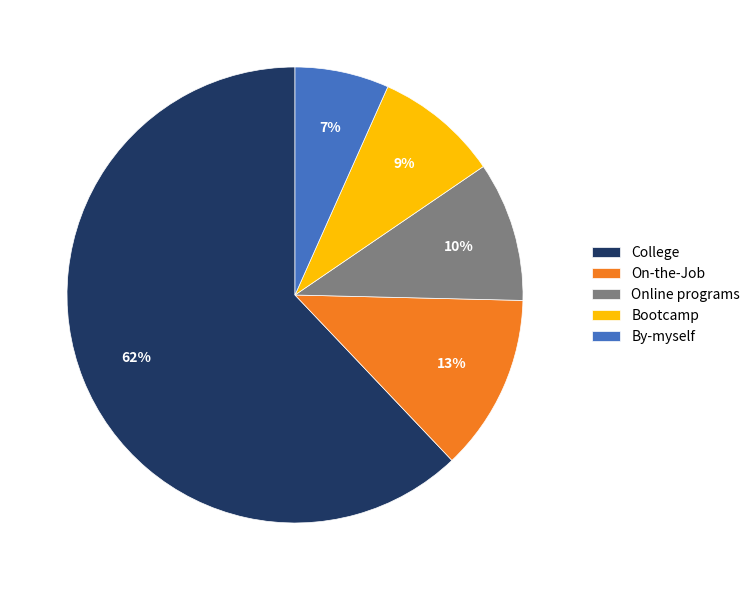

To the nearest percent, what is the difference between the Online programs and Bootcamp slice percentages?

1%